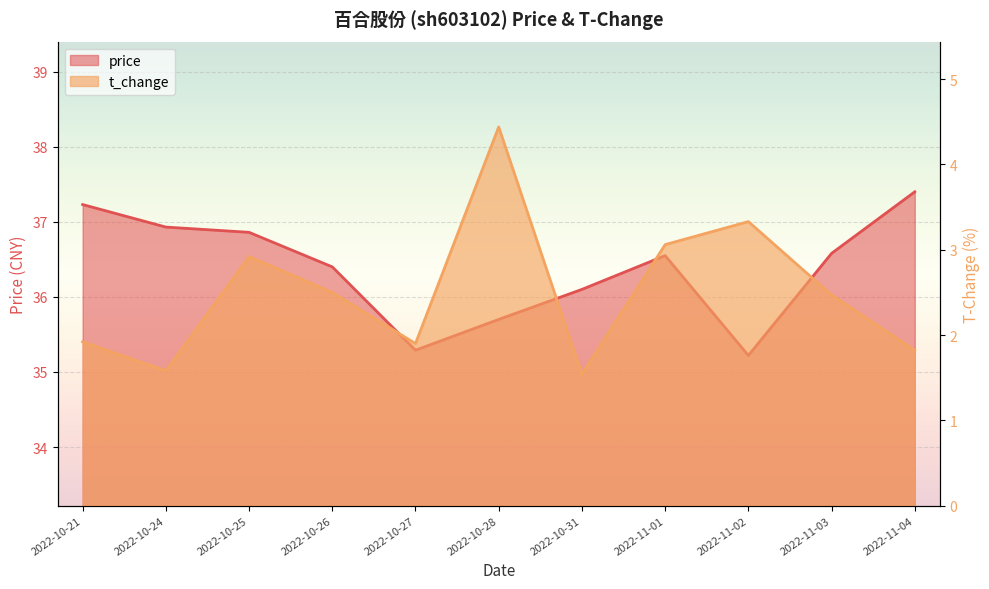

What is the maximum value for t_change?

4.4